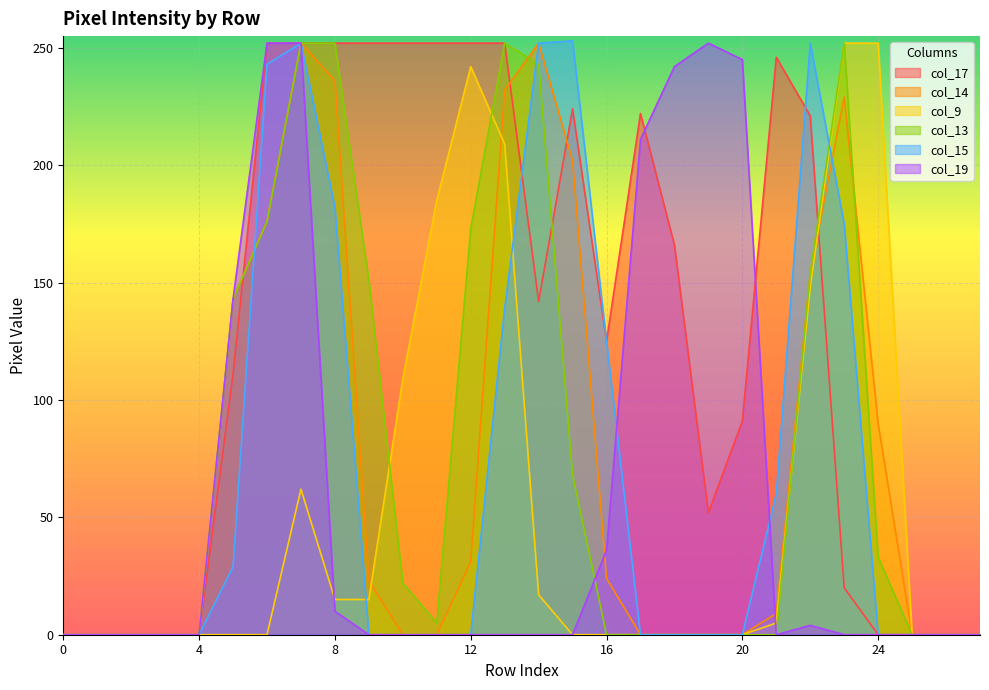

Reading right to left, transcribe all the data shown in this chart.

col_17: 0	0	0	0	20	221	246	91	52	166	222	125	224	142	252	252	252	252	252	252	252	252	111	0	0	0	0	0
col_14: 0	0	0	90	229	154	9	0	0	0	0	24	202	252	232	31	0	0	23	236	252	176	143	0	0	0	0	0
col_9: 0	0	0	252	252	148	5	0	0	0	0	0	0	17	209	242	185	109	15	15	62	0	0	0	0	0	0	0
col_13: 0	0	0	33	252	154	0	0	0	0	0	0	68	243	252	173	5	22	151	252	252	176	143	0	0	0	0	0
col_15: 0	0	0	0	175	252	60	0	0	0	0	125	253	252	139	0	0	0	0	182	252	243	29	0	0	0	0	0
col_19: 0	0	0	0	0	4	0	245	252	242	211	36	0	0	0	0	0	0	0	10	252	252	143	0	0	0	0	0